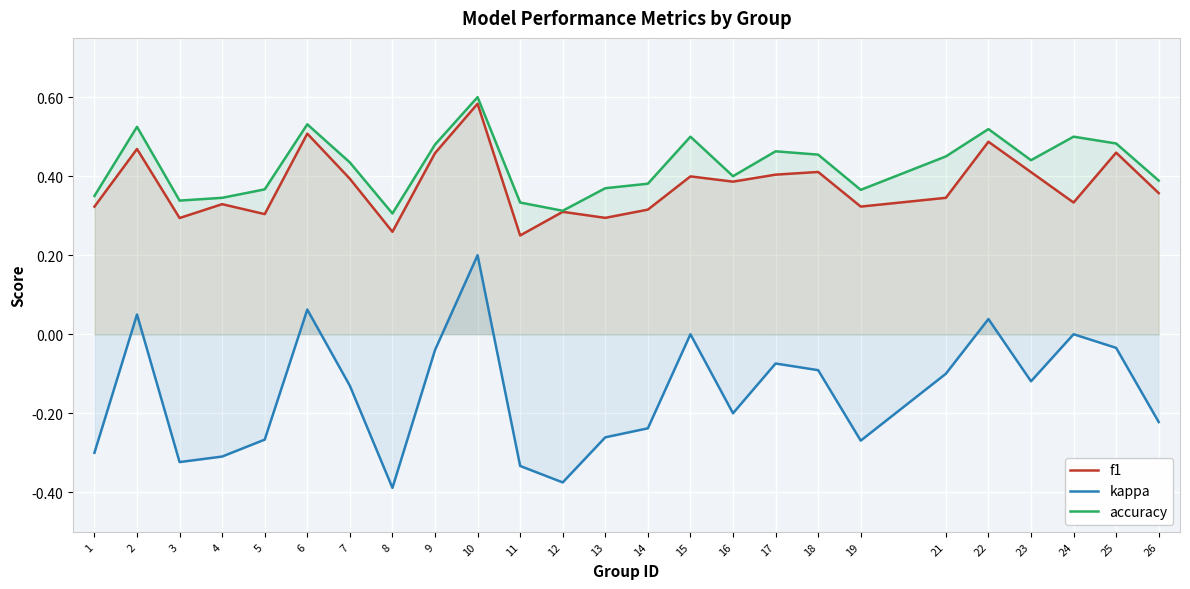

Which category has the highest value across all series?

10